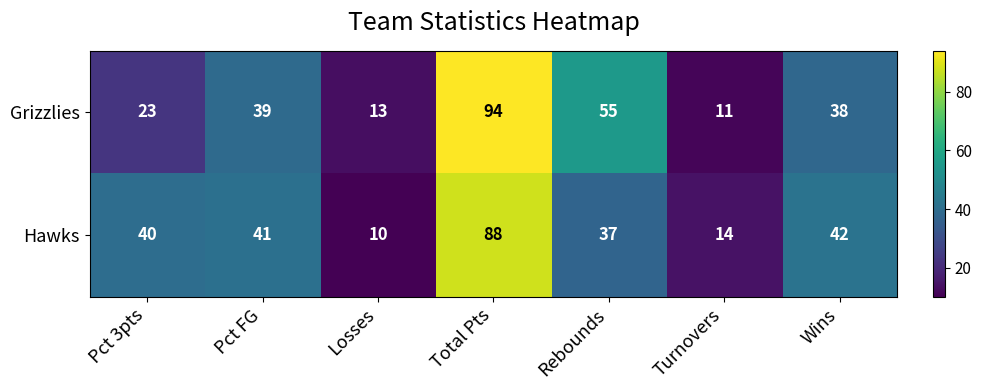

What is the lowest value of the Hawks series?

10